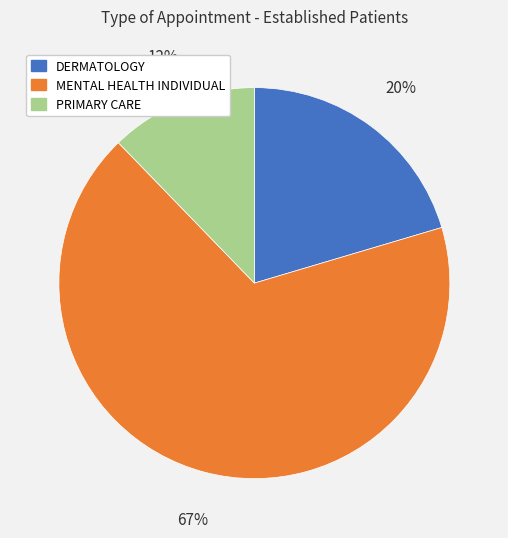

Which category has the biggest portion of the pie?

MENTAL HEALTH INDIVIDUAL